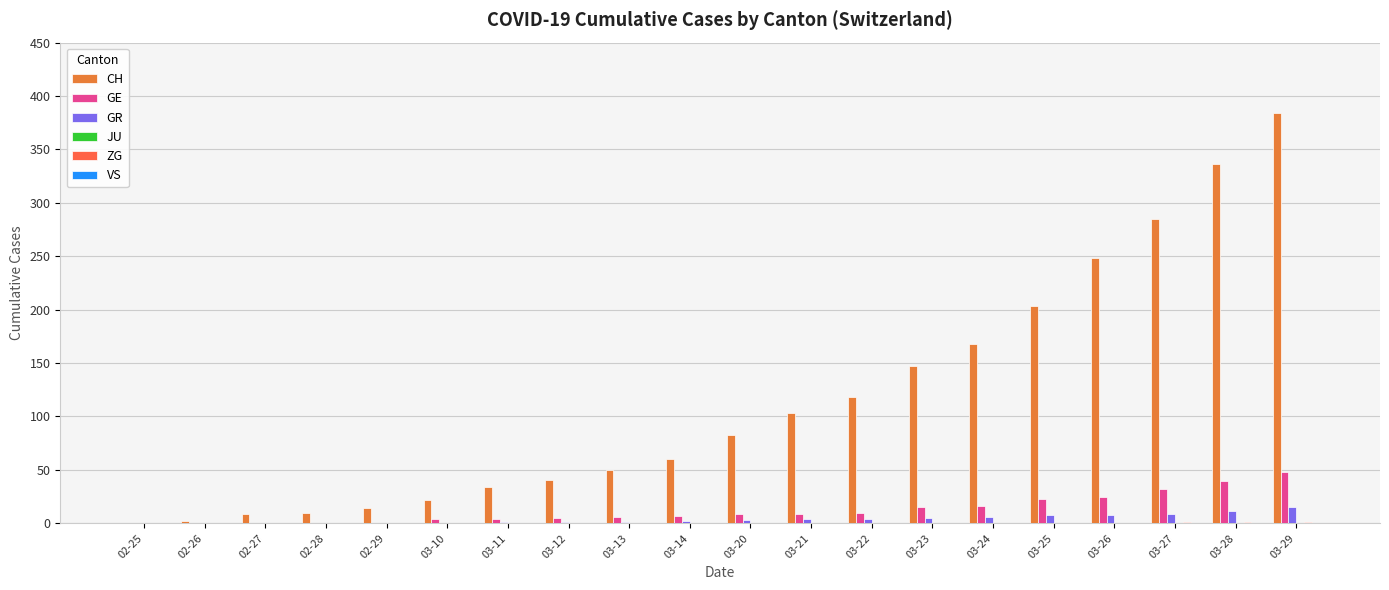

What is the maximum value for ZG?

1